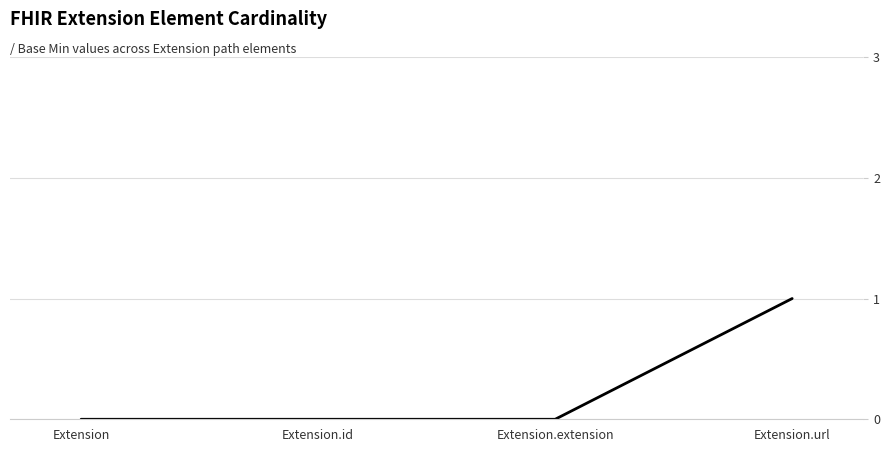

True or false: the data has more than 1 interior local peaks.

False